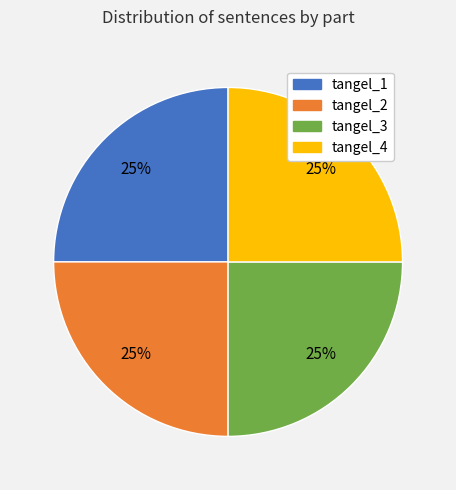

Does tangel_4 represent more than half of the total?

No